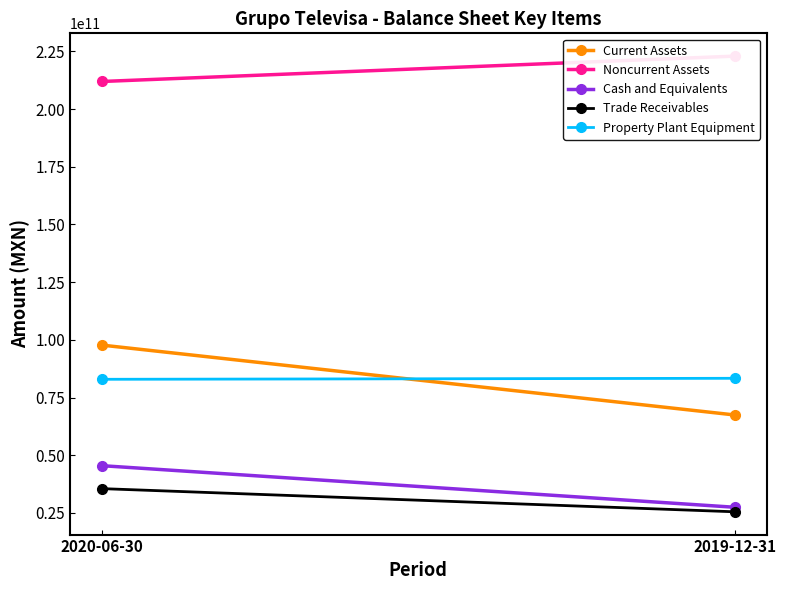

Which series has the widest spread of values?

Current Assets